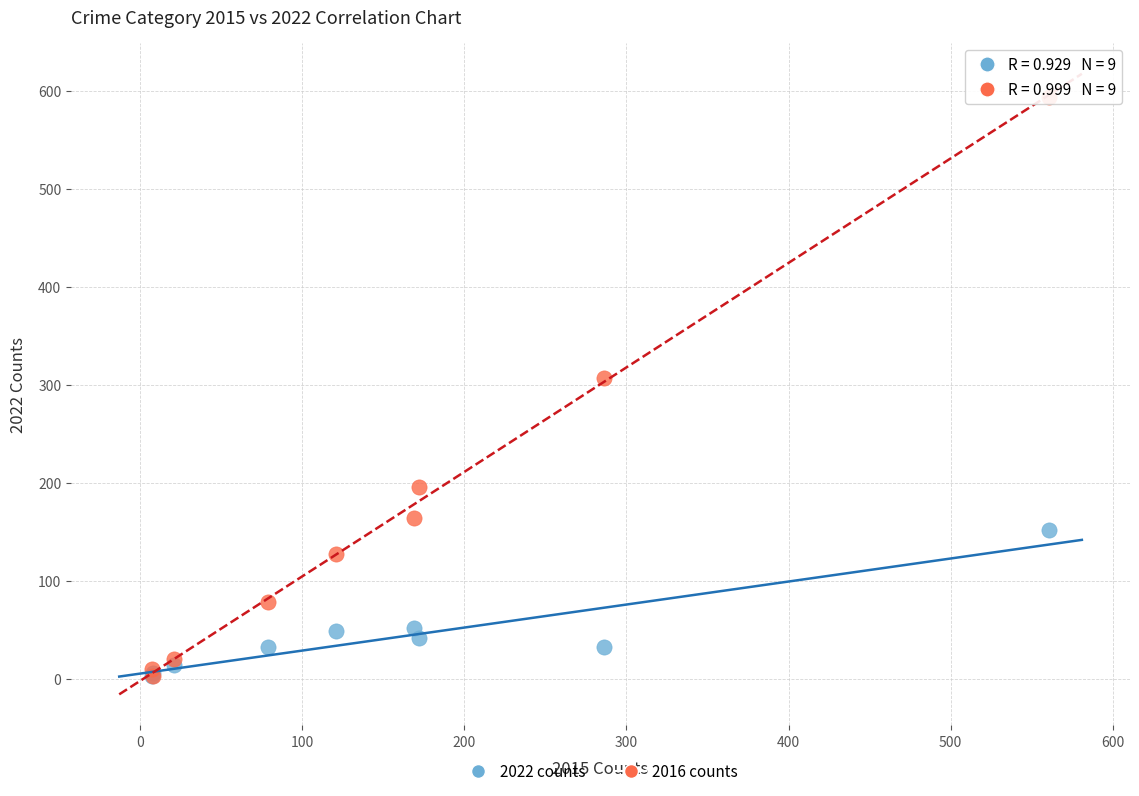

Which series contains the highest Y value?

2016 counts